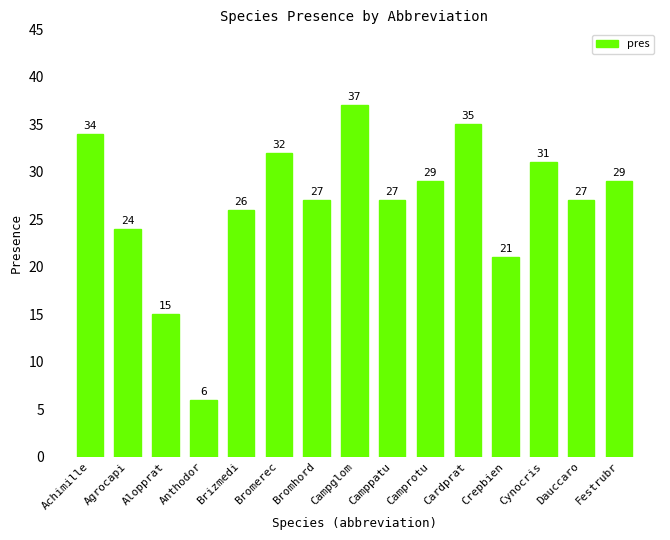

Which category has the lowest value across all series?

Anthodor